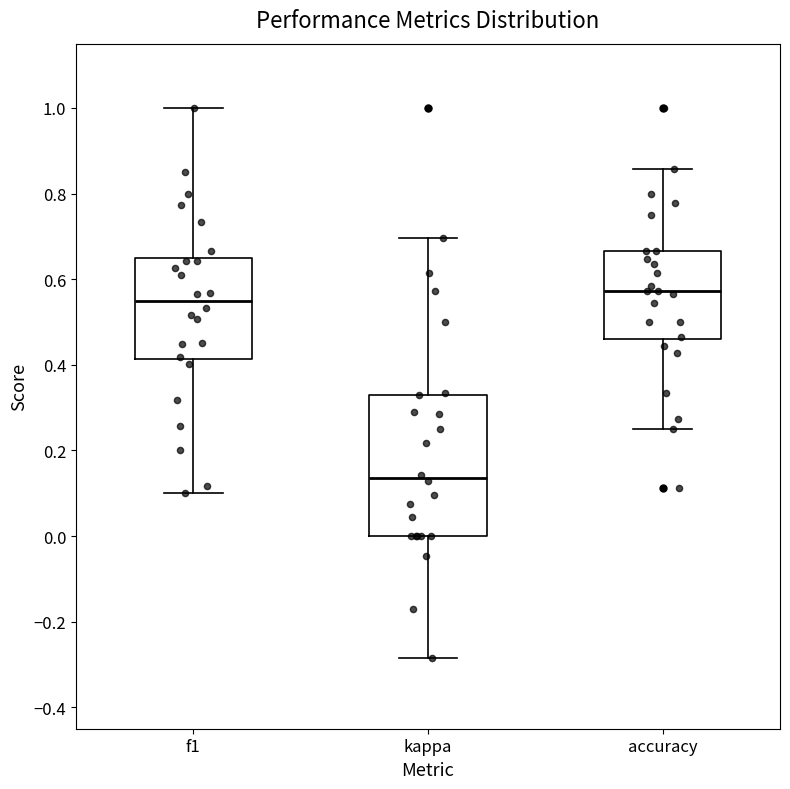

Where is the lower edge of the box for accuracy on the y-axis? The values are not printed on the chart, so give them approximately, as read against the axis.

0.46